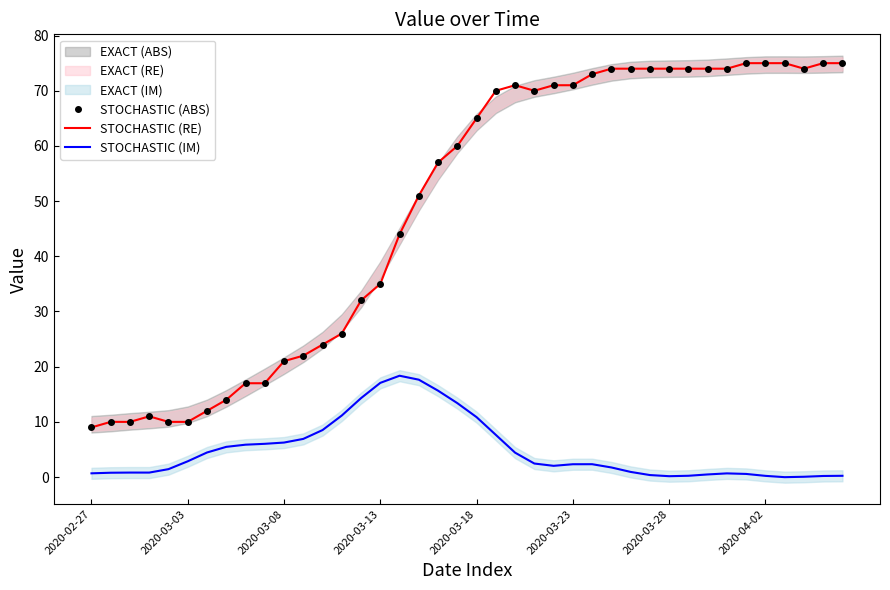

What is the difference between the STOCHASTIC (ABS) values at 30 and 18?

17.0